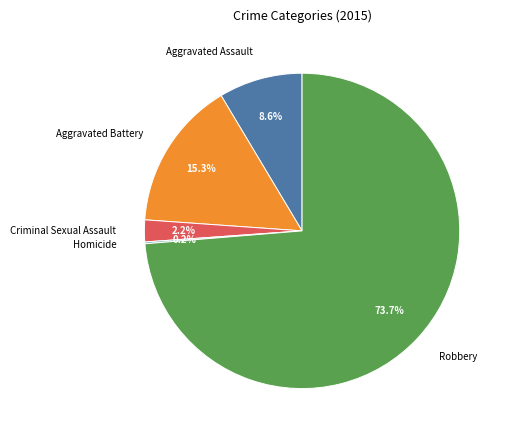

What is the total percentage of Criminal Sexual Assault and Aggravated Battery?

17.5%